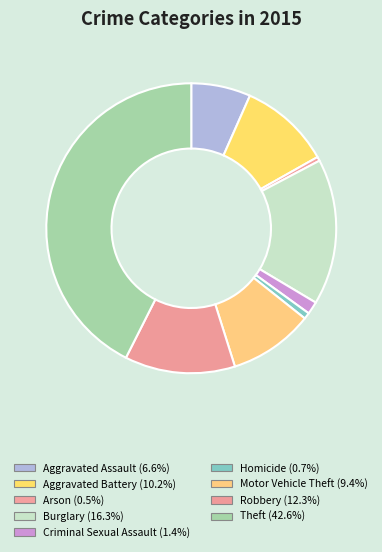

To the nearest percent, what is the average slice percentage?

11%